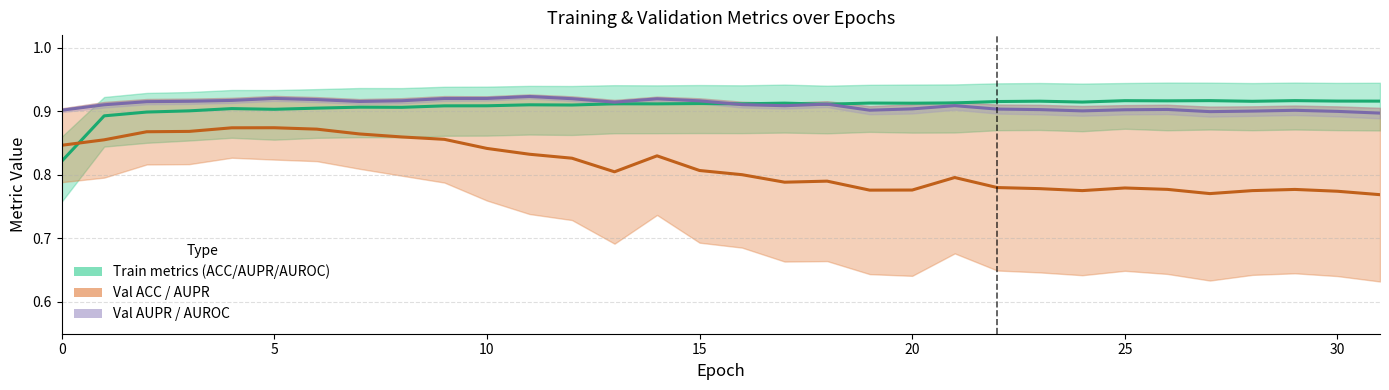

The value of Train metrics (ACC/AUPR/AUROC) at 10 is 0.4. True or false?

False